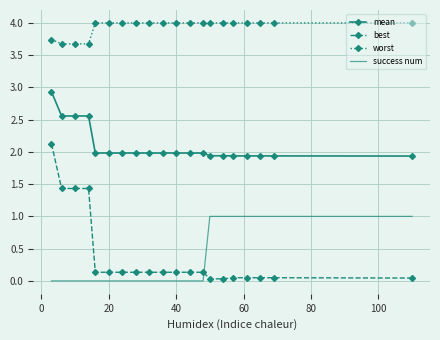

True or false: best and mean intersect in this chart.

False